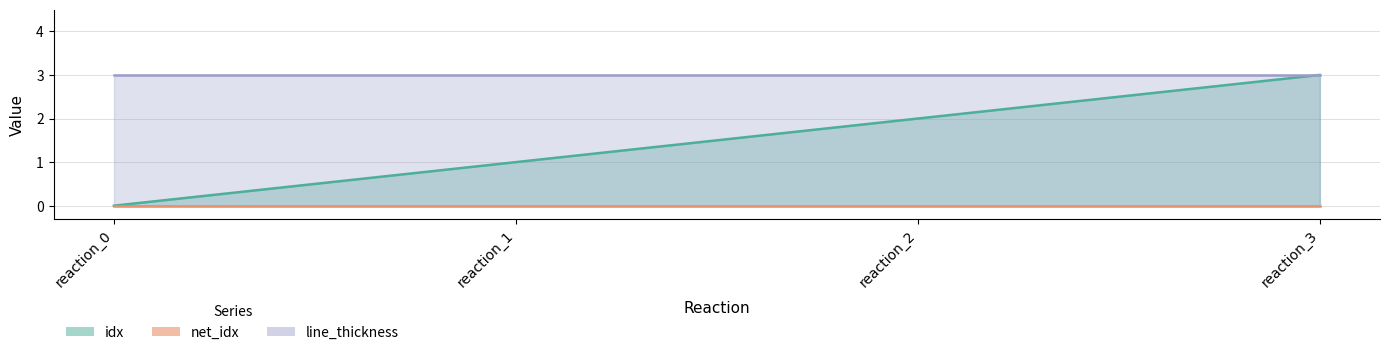

Which label corresponds to the largest value in the chart?

reaction_3